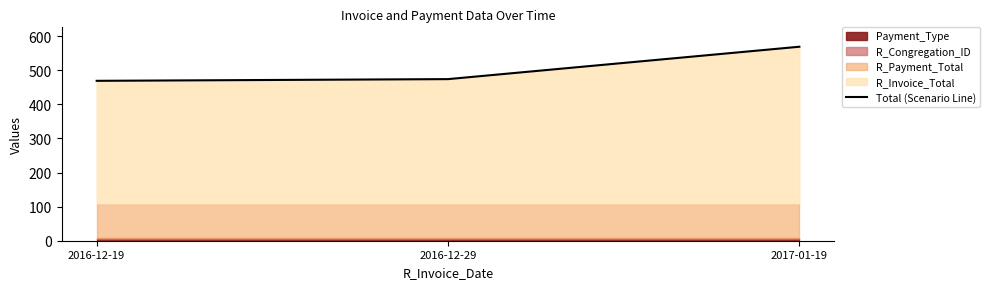

What is the average value?

504